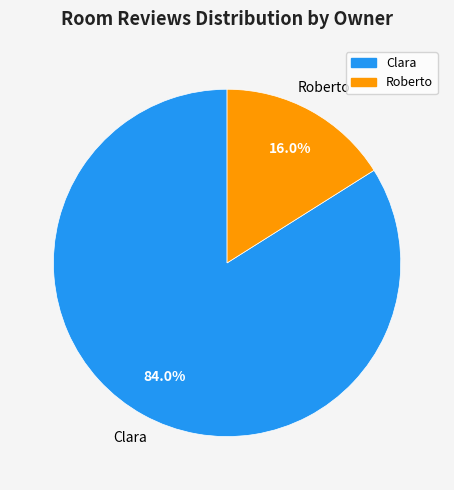

What is the smallest slice in the pie chart?

Roberto